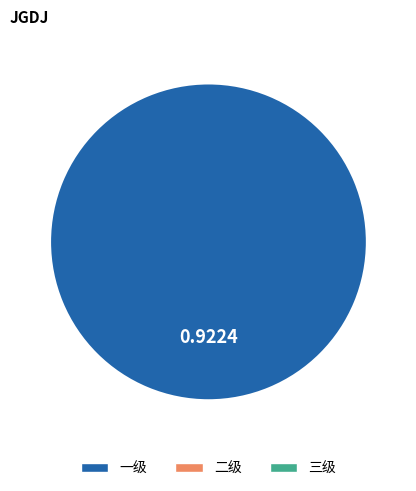

Does any single category account for the majority?

Yes